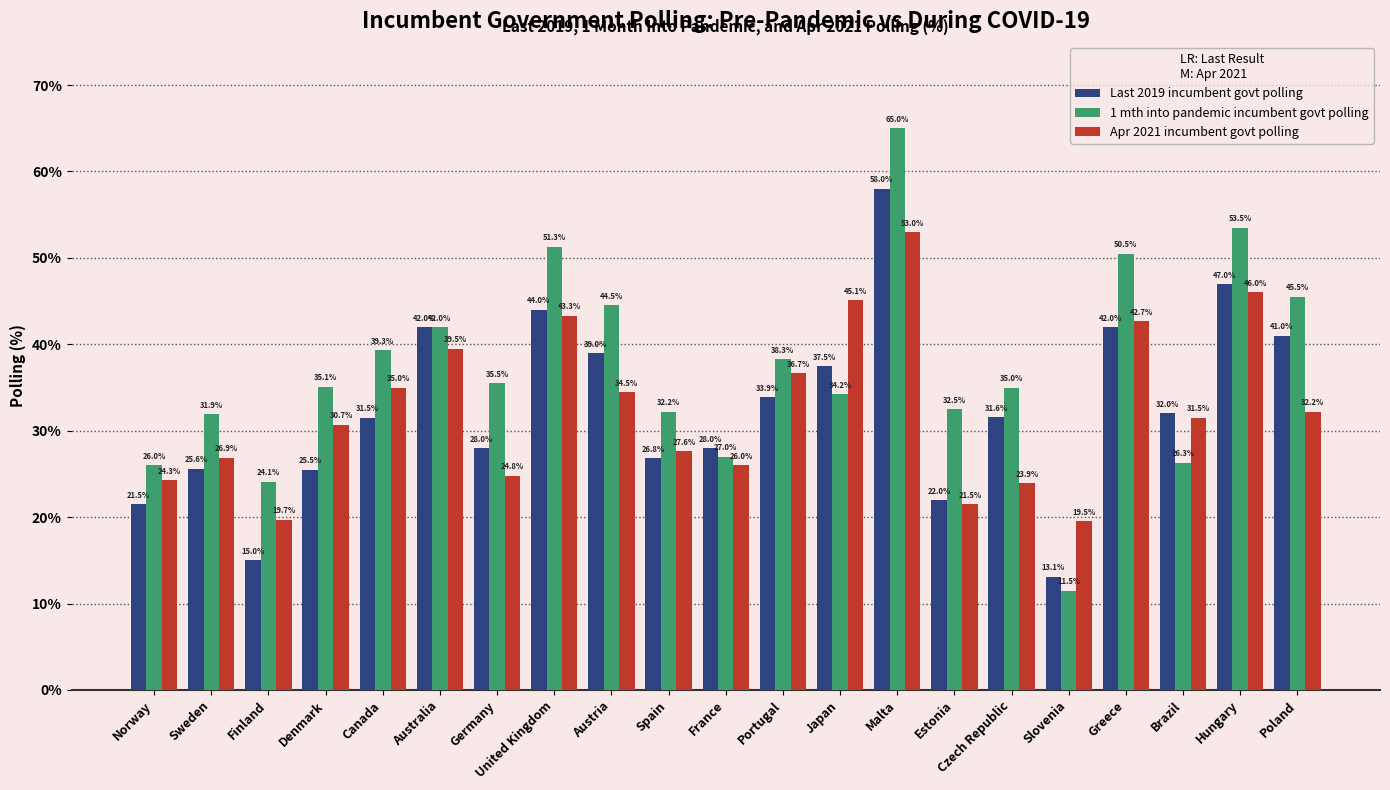

The 1 mth into pandemic incumbent govt polling series shows 16.4 at Spain. True or false?

False